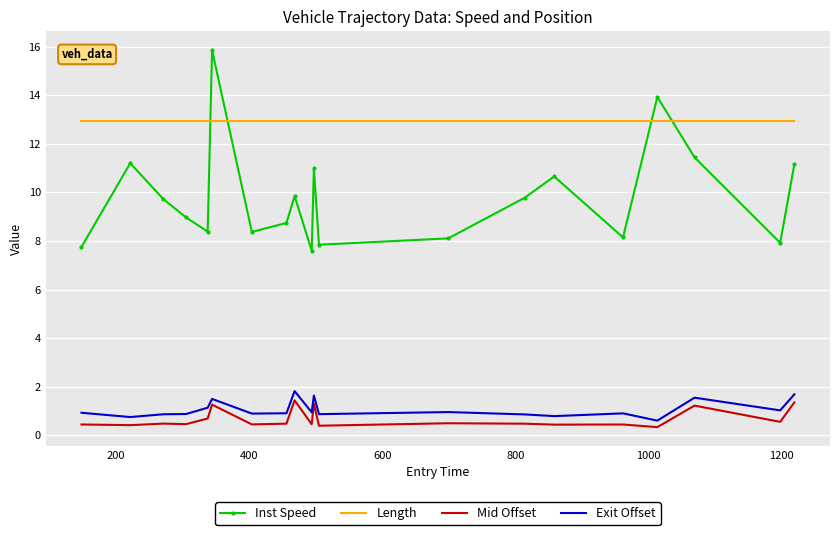

Which series has the largest range (max minus min)?

Inst Speed